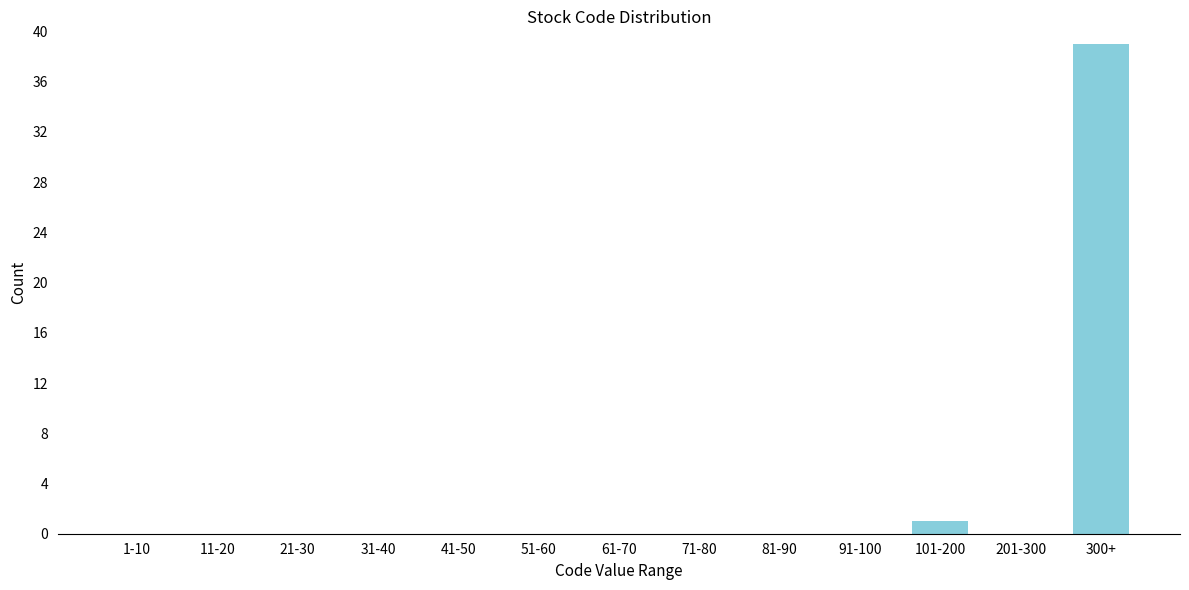

Reading left to right, what are all the values shown in this chart?

1-10=0	11-20=0	21-30=0	31-40=0	41-50=0	51-60=0	61-70=0	71-80=0	81-90=0	91-100=0	101-200=1	201-300=0	300+=39